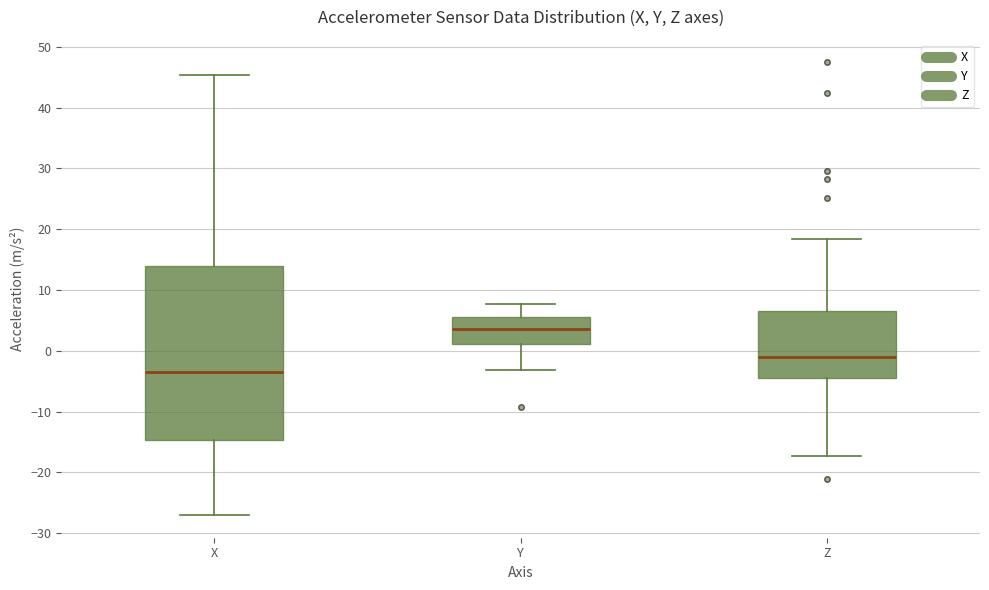

Where is the upper edge of the box for X on the y-axis? The values are not printed on the chart, so give them approximately, as read against the axis.

14